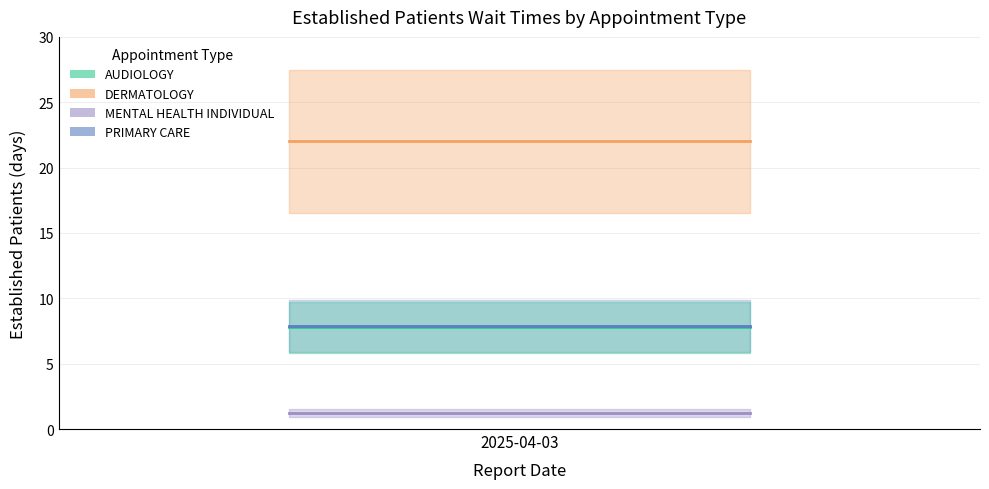

What is the total value across all series at 2025-04-03?

38.9